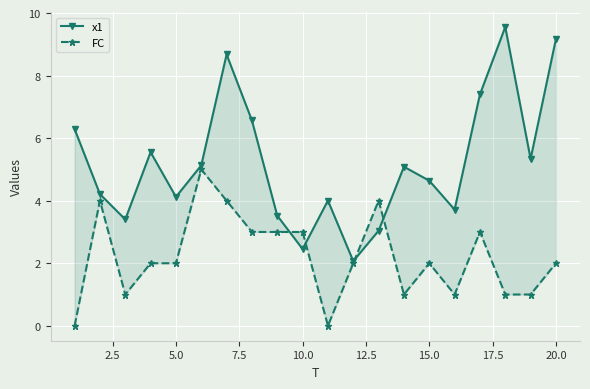

Reading left to right, extract all data points from this chart.

x1: 6.3	4.2	3.4	5.6	4.1	5.1	8.7	6.6	3.5	2.5	4.0	2.1	3.0	5.1	4.6	3.7	7.4	9.6	5.3	9.2
FC: 0.0	4.0	1.0	2.0	2.0	5.0	4.0	3.0	3.0	3.0	0.0	2.0	4.0	1.0	2.0	1.0	3.0	1.0	1.0	2.0